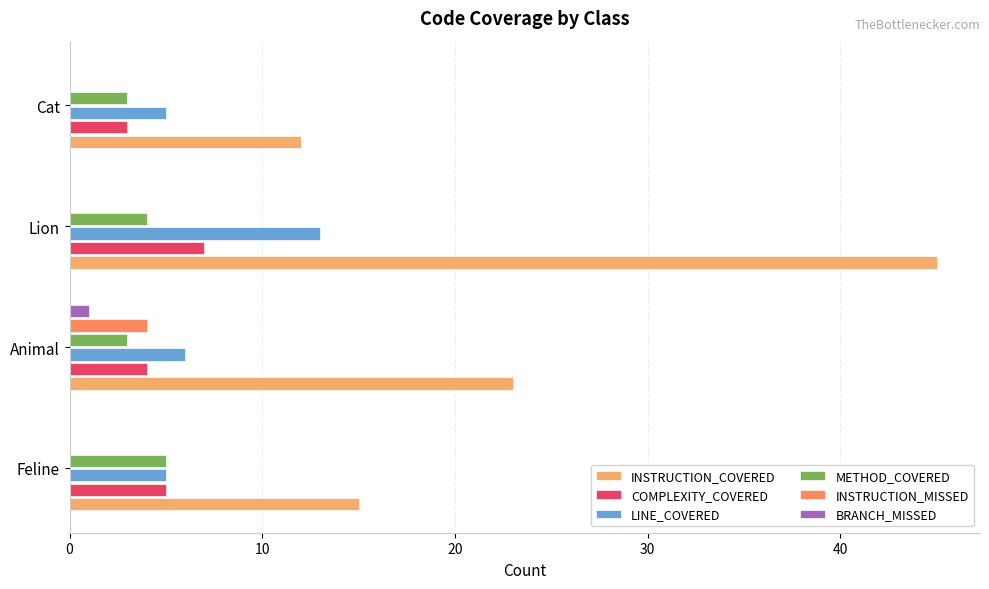

At which category does the chart reach its peak across all series?

Lion